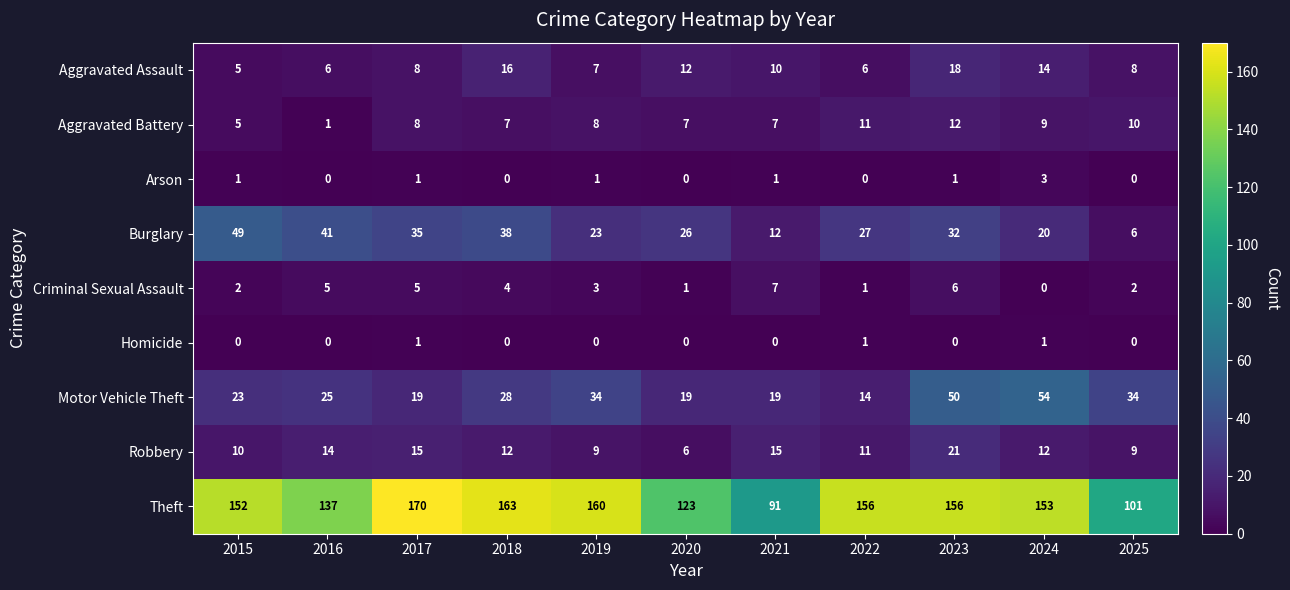

Rank the series by their maximum value, from lowest to highest.

Homicide, Arson, Criminal Sexual Assault, Aggravated Battery, Aggravated Assault, Robbery, Burglary, Motor Vehicle Theft, Theft